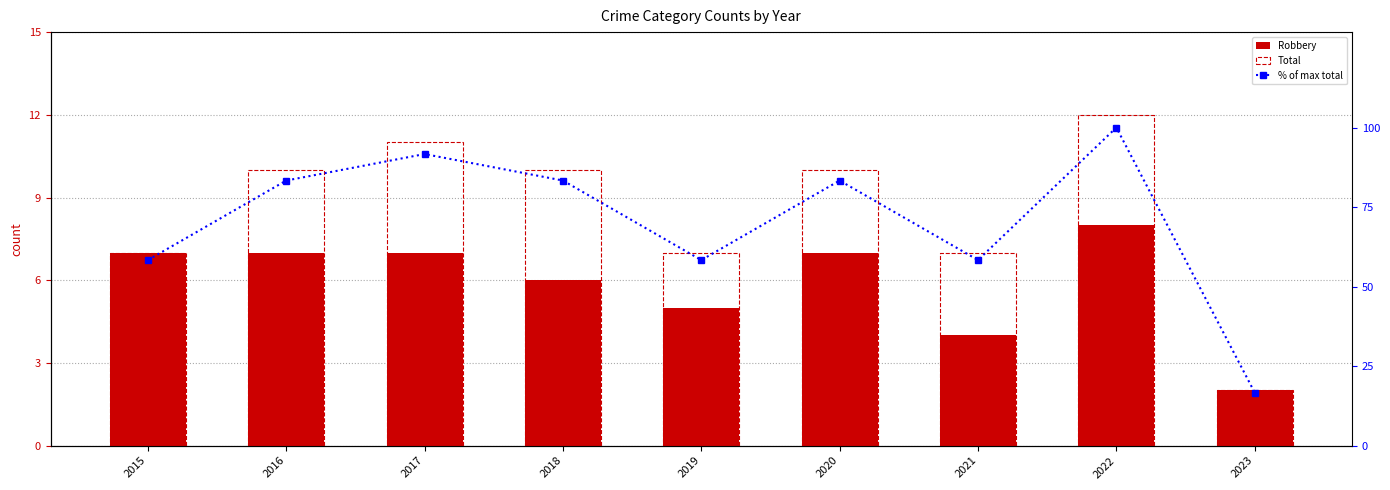

Rank the series by their maximum value, from lowest to highest.

Robbery, Total, % of max total